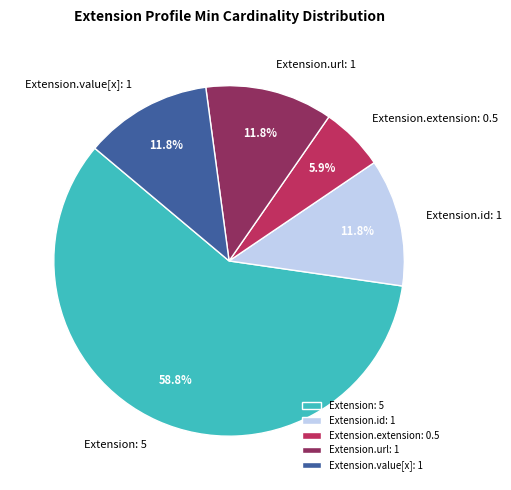

To the nearest percent, what is the difference between the largest and smallest slice percentages?

53%